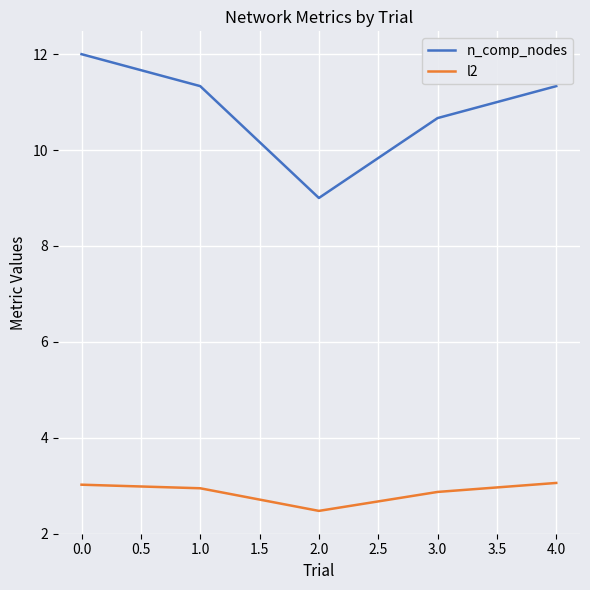

List the series in order of their overall mean, lowest first.

l2, n_comp_nodes